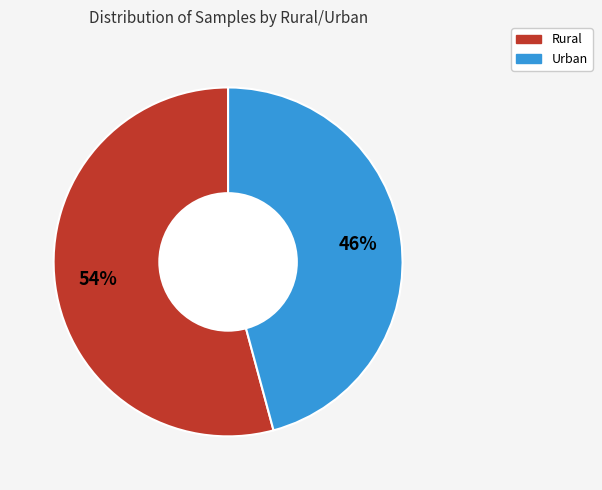

How many segments does this pie chart have?

2